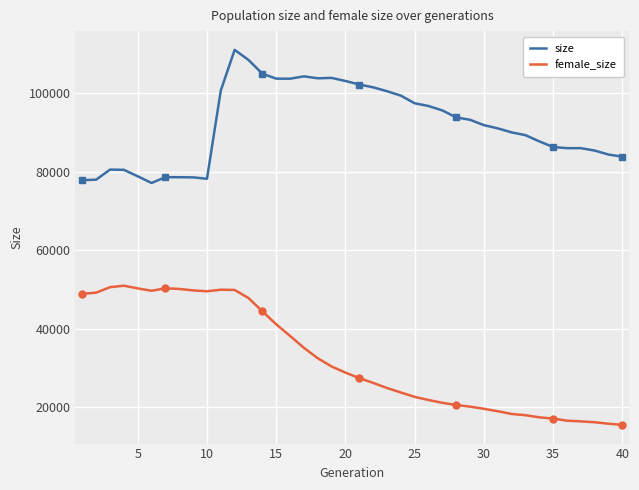

What are all the series names shown in the legend?

size, female_size